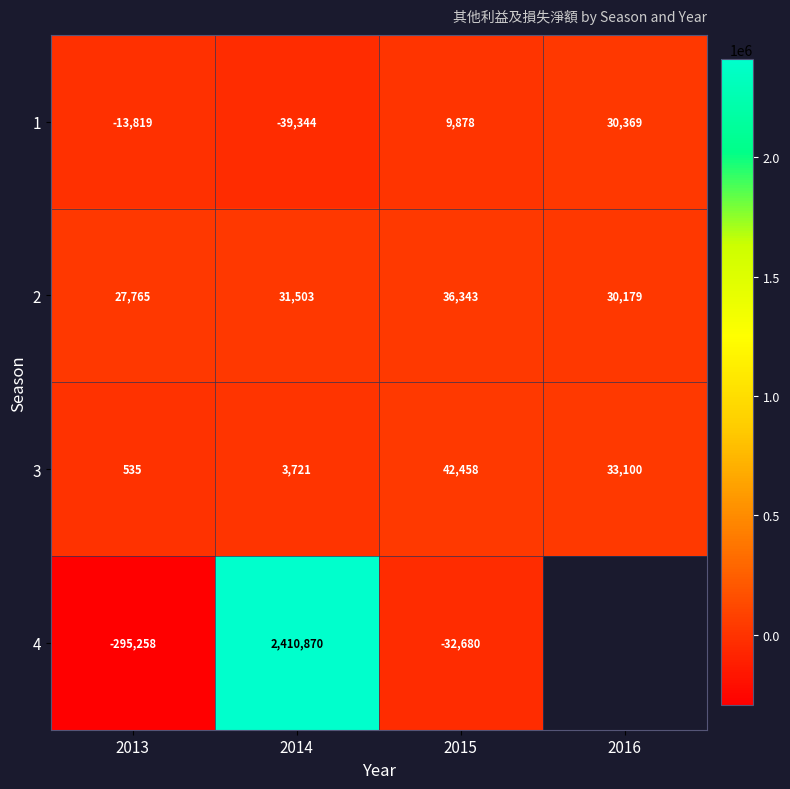

Rank the categories by 3 value from highest to lowest.

2015, 2016, 2014, 2013